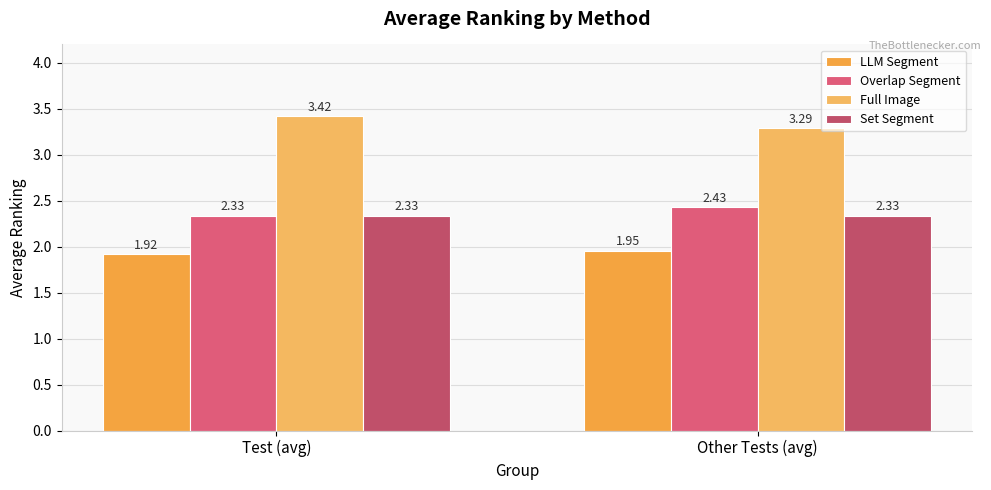

How many bars are there in each group?

4